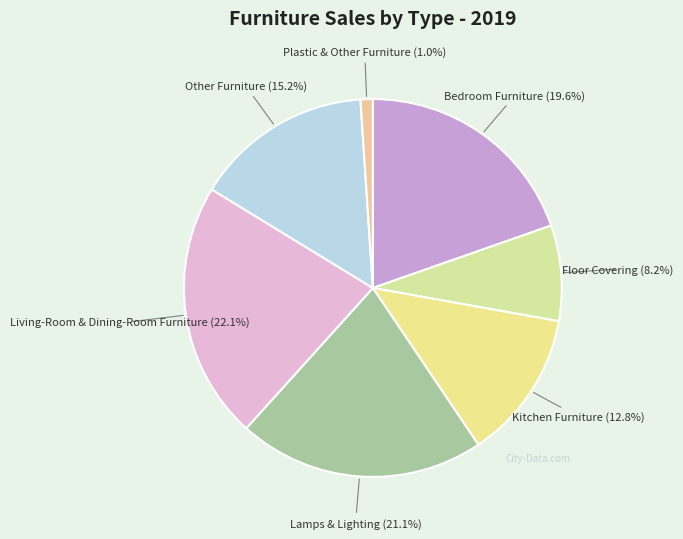

To the nearest percent, what is the difference between the Other Furniture and Floor Covering slice percentages?

7%